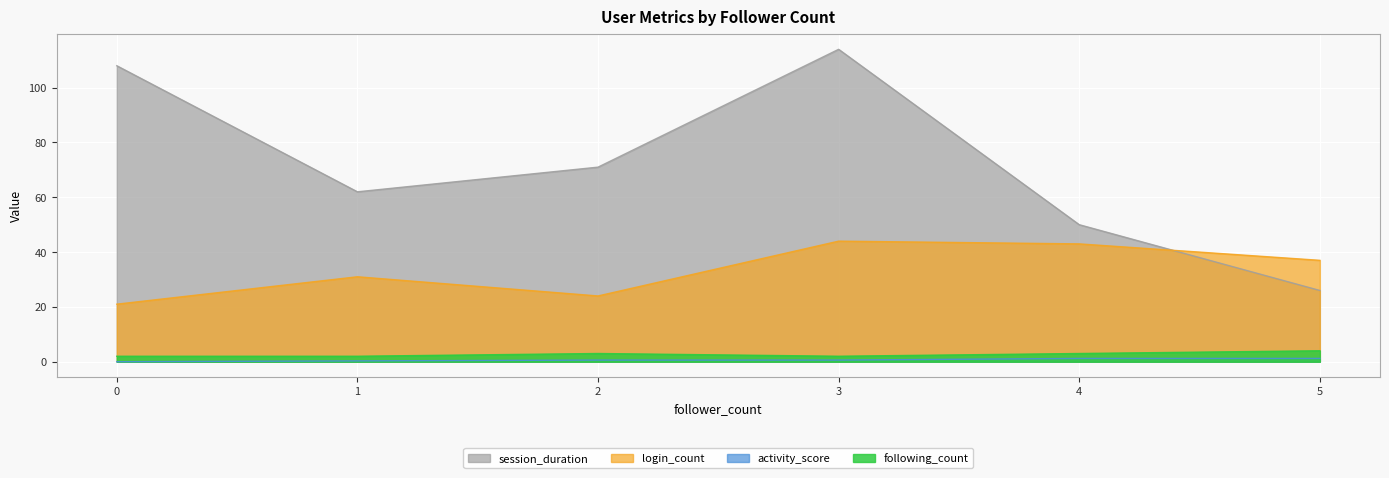

How many interior local valleys does the following_count series have?

1